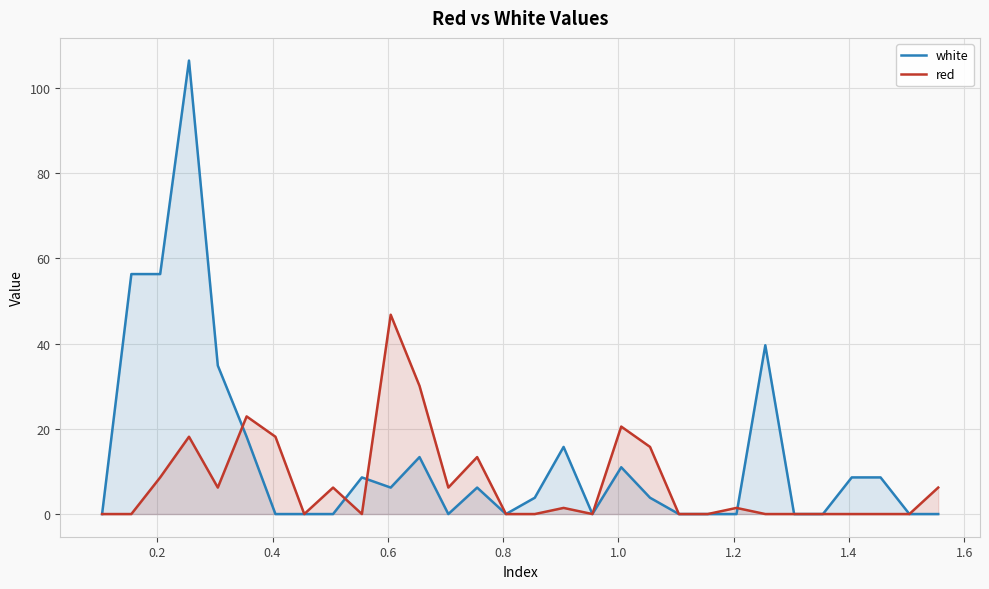

Reading left to right, extract all data points from this chart.

white: 0.0	56.3	56.3	106.5	34.9	18.1	0.0	0.0	0.0	8.6	6.2	13.4	0.0	6.2	0.0	3.8	15.8	0.0	11.0	3.8	0.0	0.0	0.0	39.6	0.0	0.0	8.6	8.6	0.0	0.0
red: 0.0	0.0	8.6	18.1	6.2	22.9	18.1	0.0	6.2	0.0	46.8	30.1	6.2	13.4	0.0	0.0	1.4	0.0	20.5	15.8	0.0	0.0	1.4	0.0	0.0	0.0	0.0	0.0	0.0	6.2